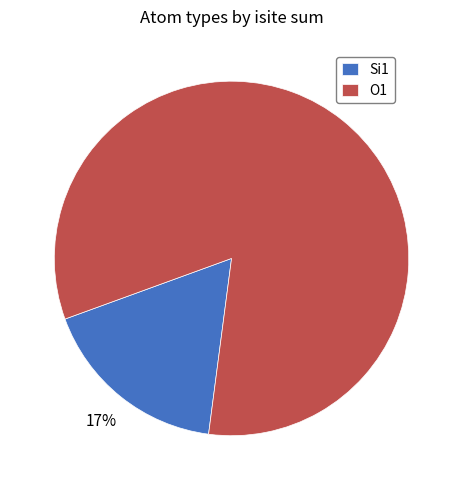

Is it true that Si1 is 32% of the pie?

False